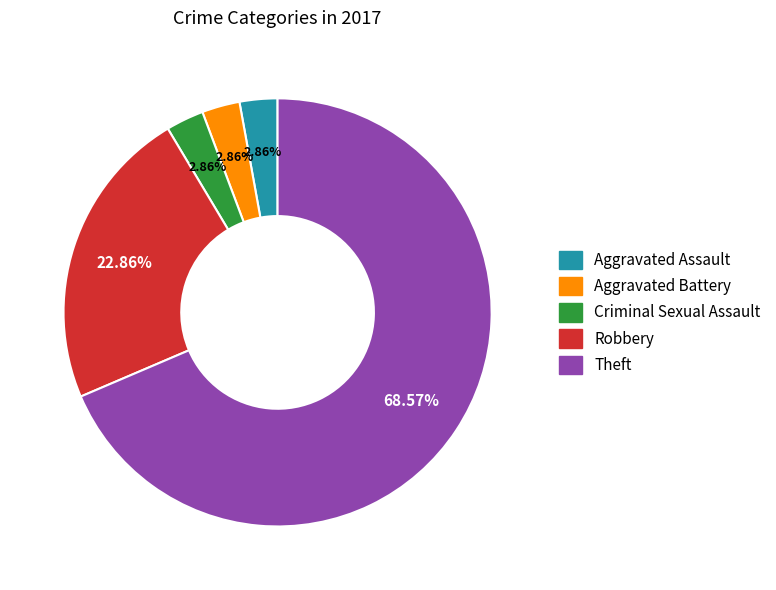

Which category has the biggest portion of the pie?

Theft